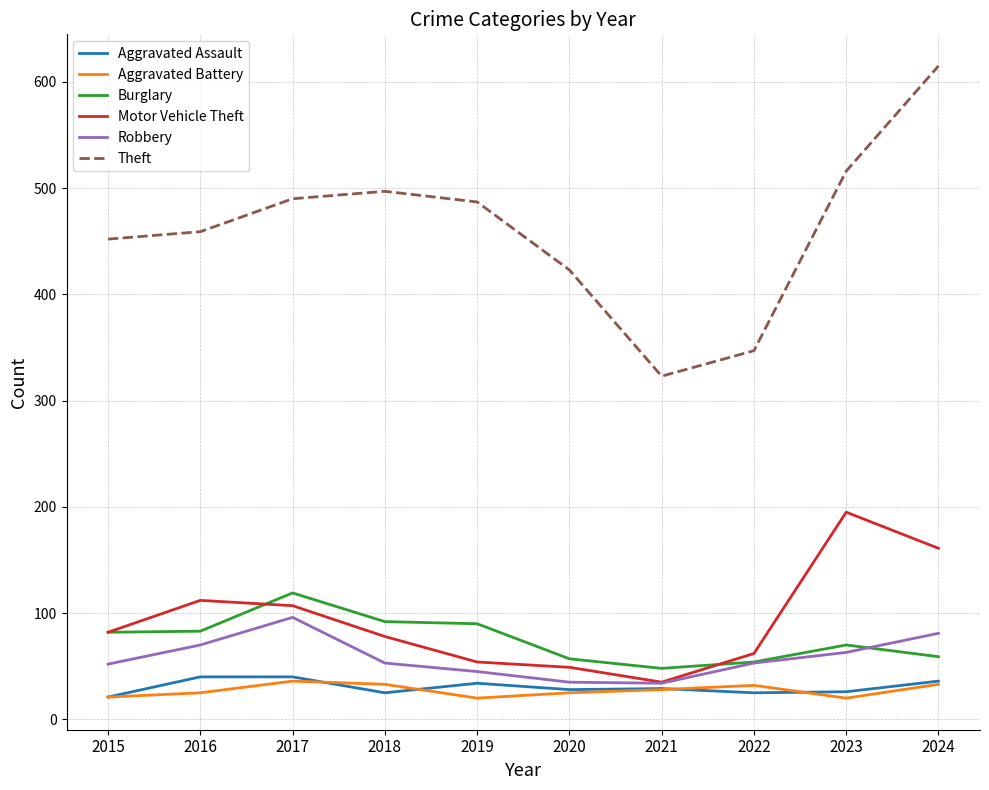

Is it true that Aggravated Battery equals 8 at 2018?

False